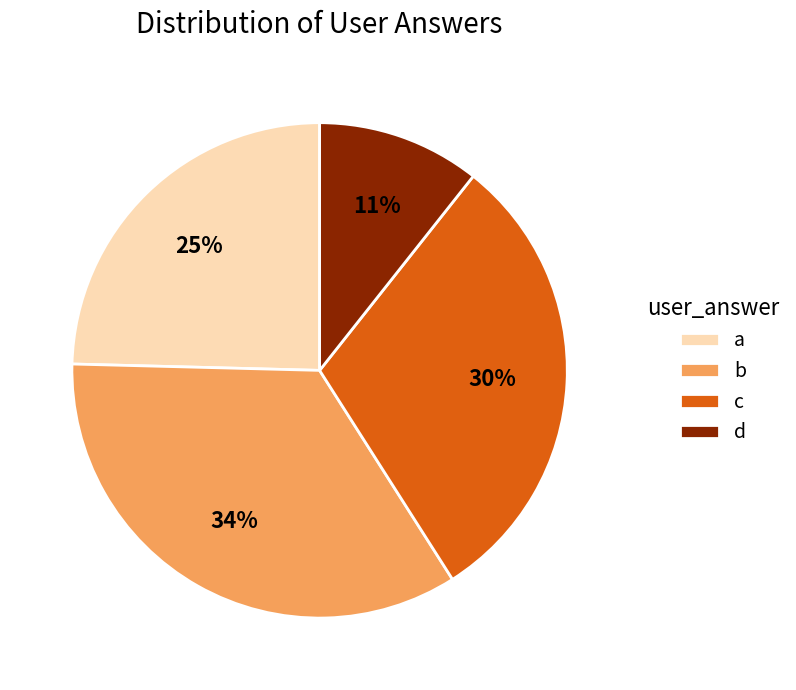

Does any single category account for the majority?

No